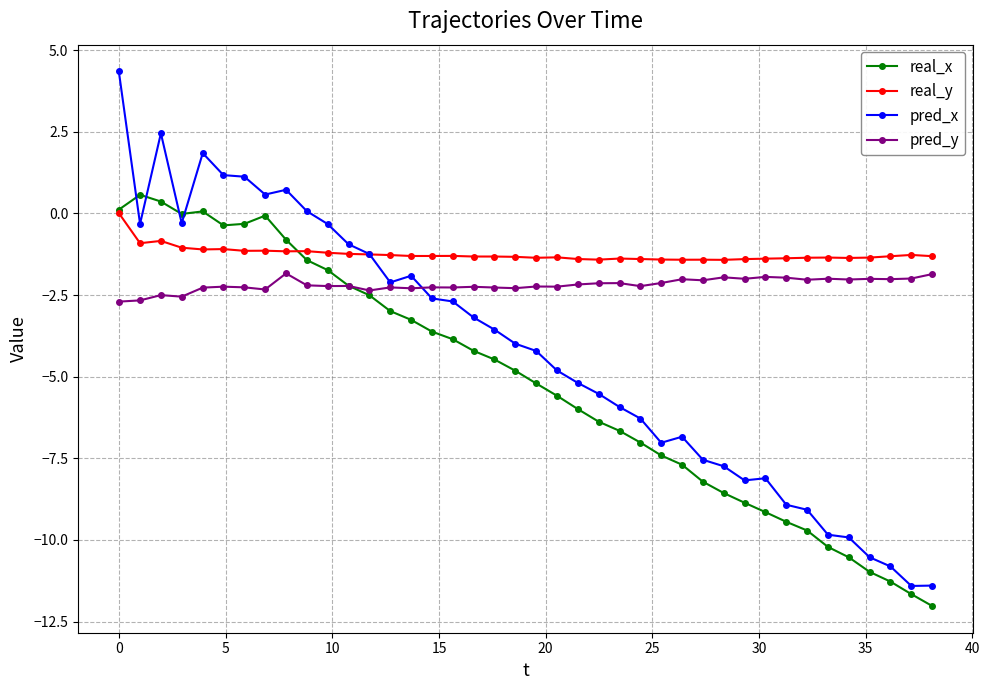

What is the difference between the maximum and minimum values in the pred_y series?

0.9